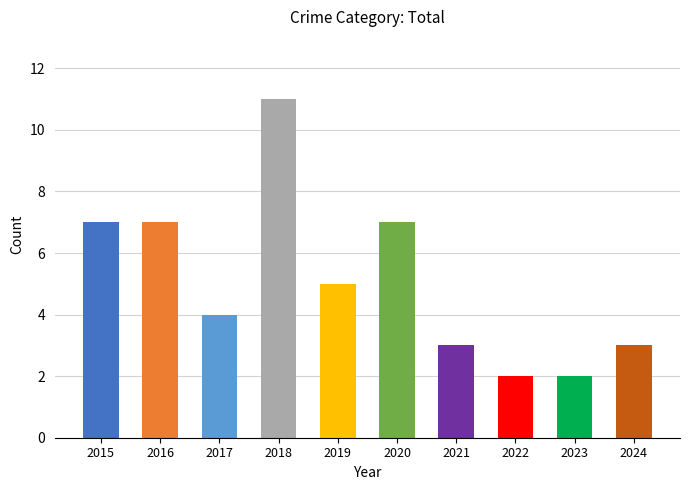

What is the ratio of the value at 2017 to the value at 2015?

0.6